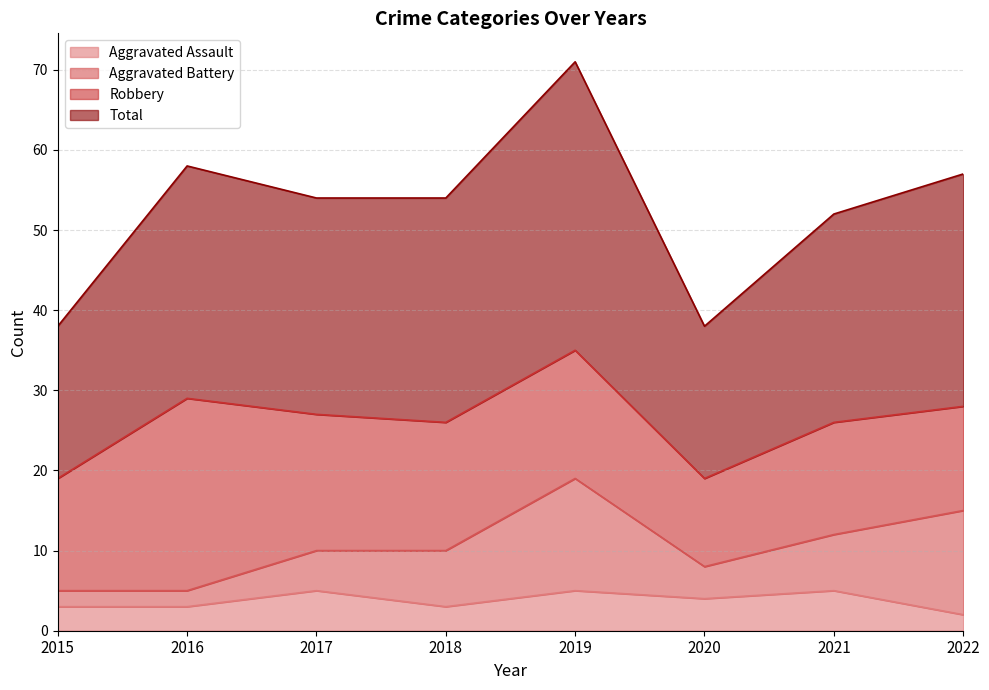

At which category is the sum across all series the highest?

2019